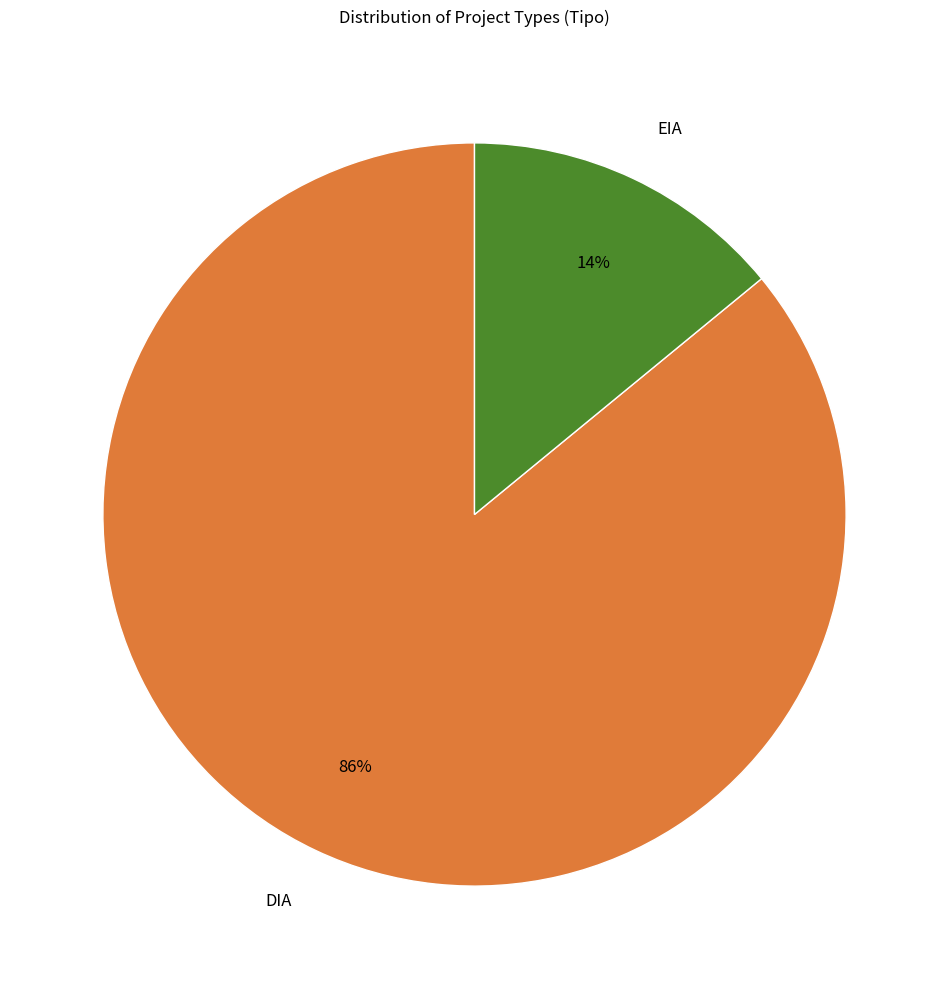

Rank the categories by value from highest to lowest.

DIA, EIA